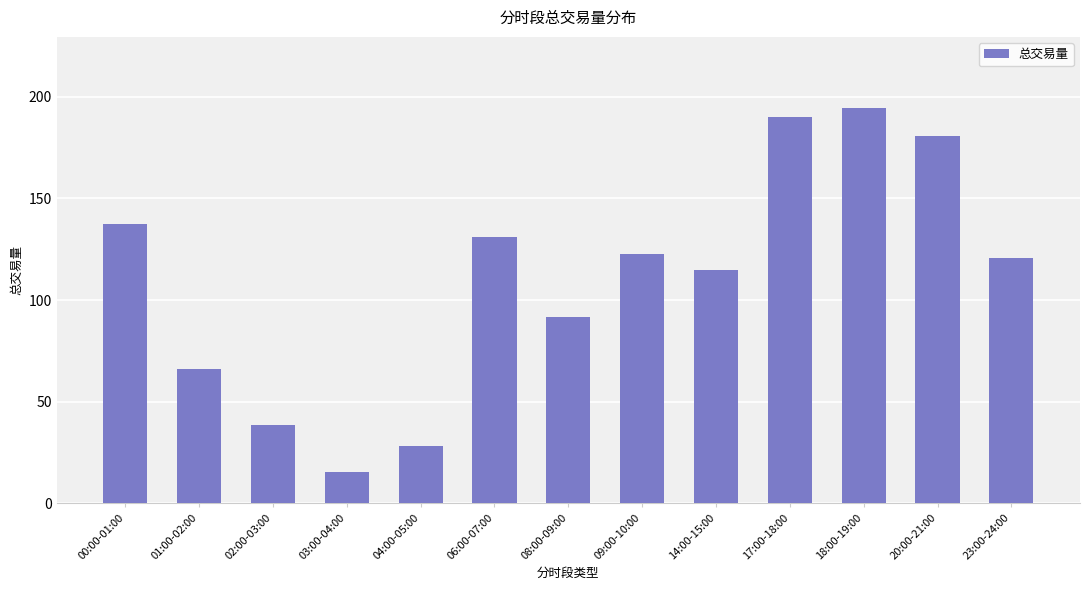

What position from the right is 17:00-18:00?

4